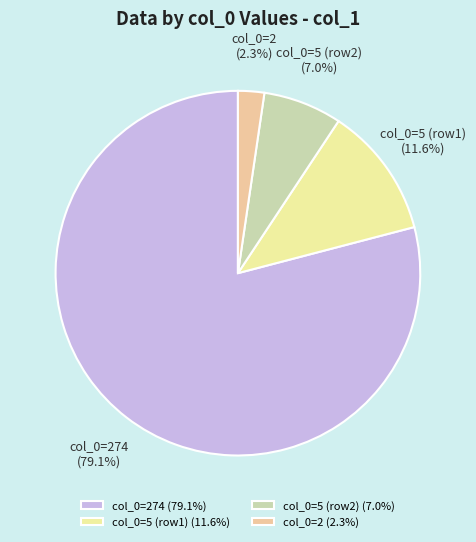

Does any single category account for the majority?

Yes